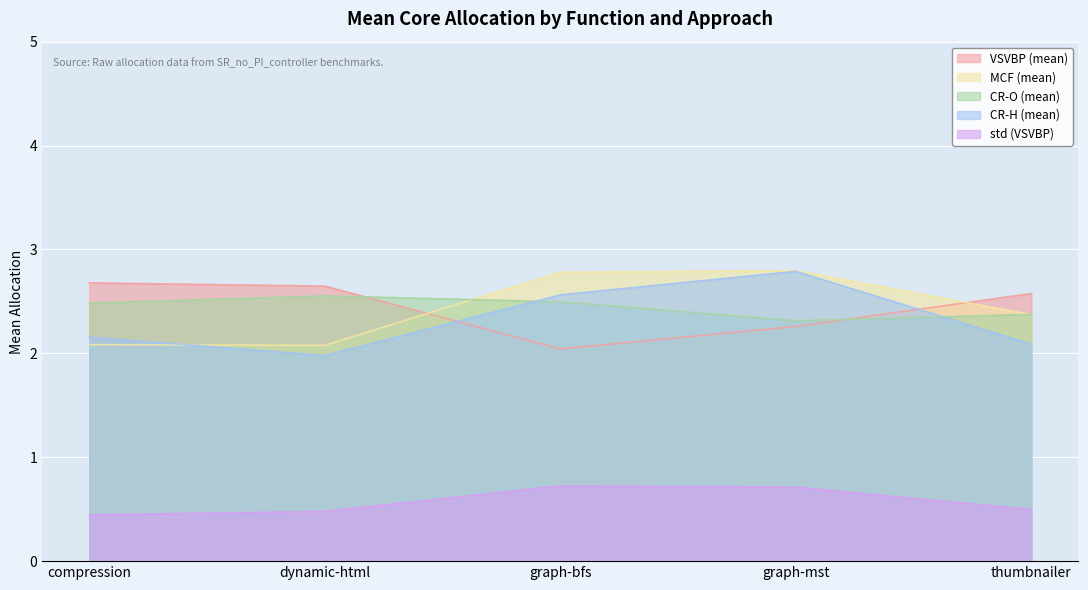

At which category is the sum across all series the highest?

graph-mst